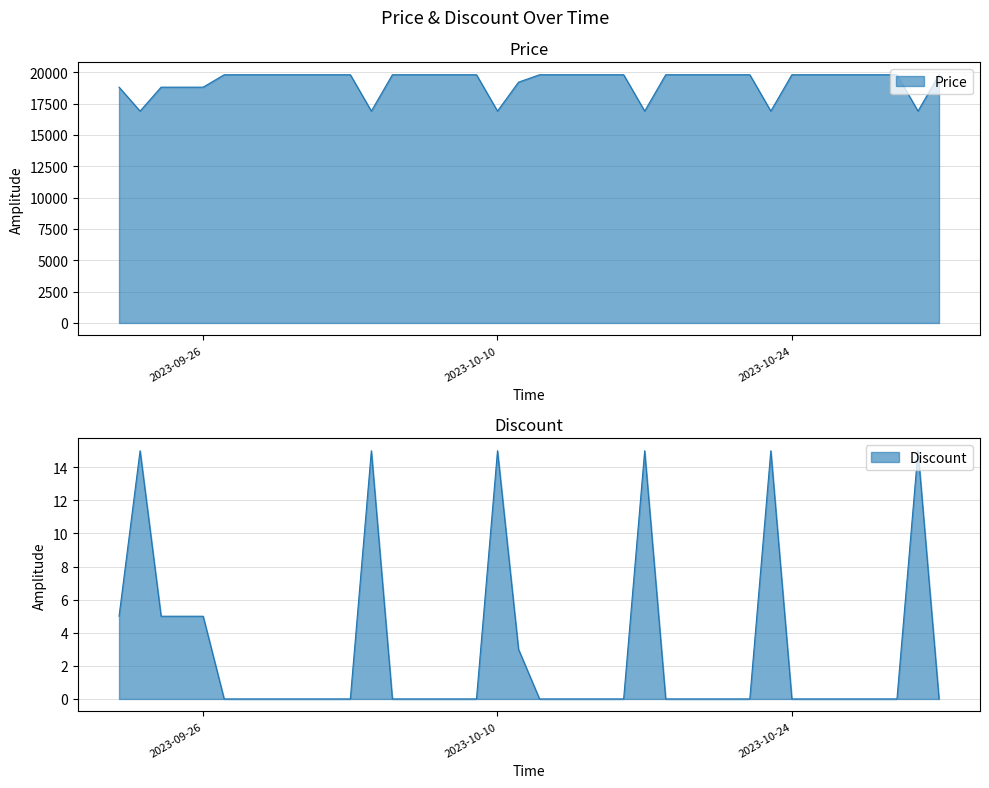

What is the label of the 29th point from the left?

2023-10-20